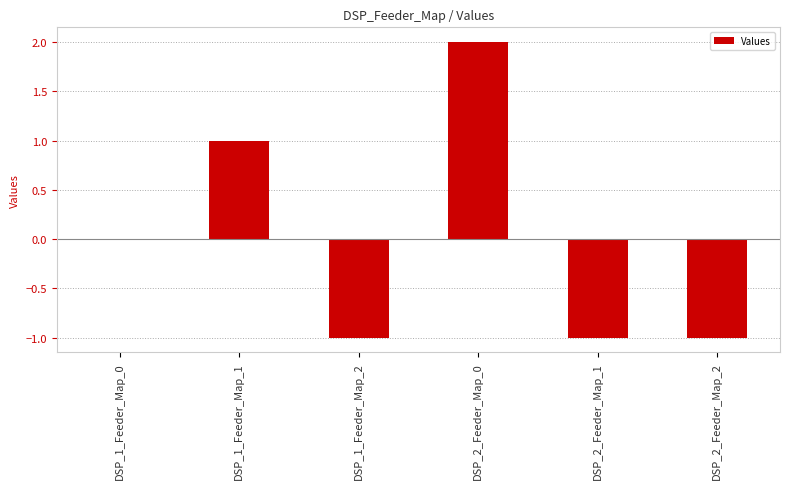

What is the sum of the values at DSP_1_Feeder_Map_2 and DSP_2_Feeder_Map_1?

-2